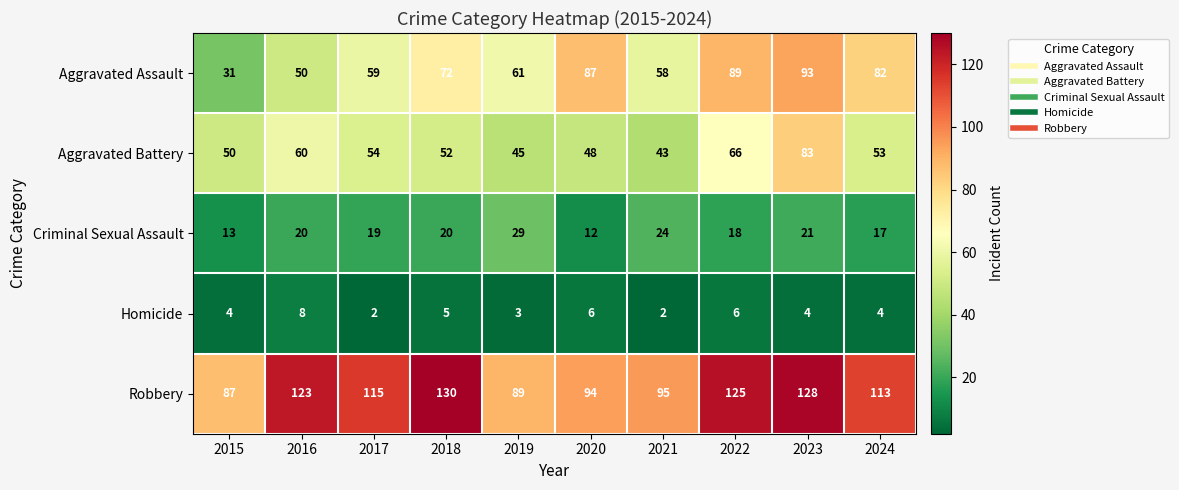

Rank the series at 2020 from lowest to highest value.

Homicide, Criminal Sexual Assault, Aggravated Battery, Aggravated Assault, Robbery